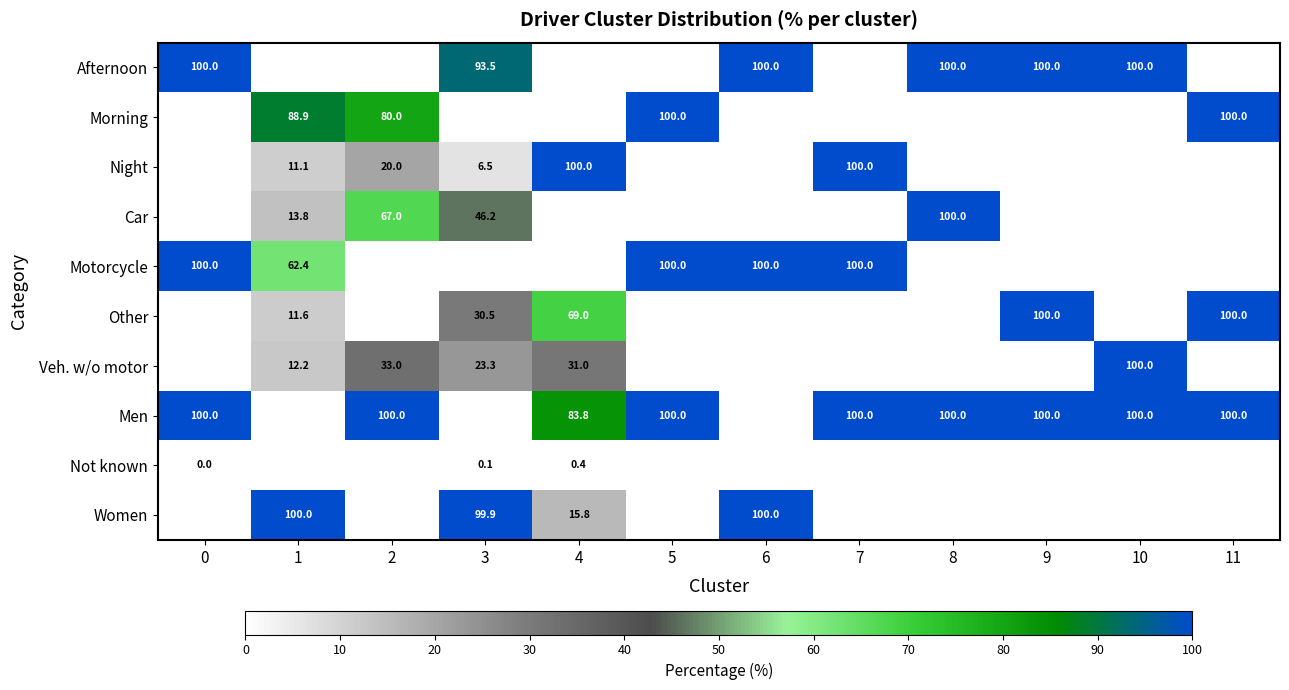

The value of Car at 3 is 31.9. True or false?

False